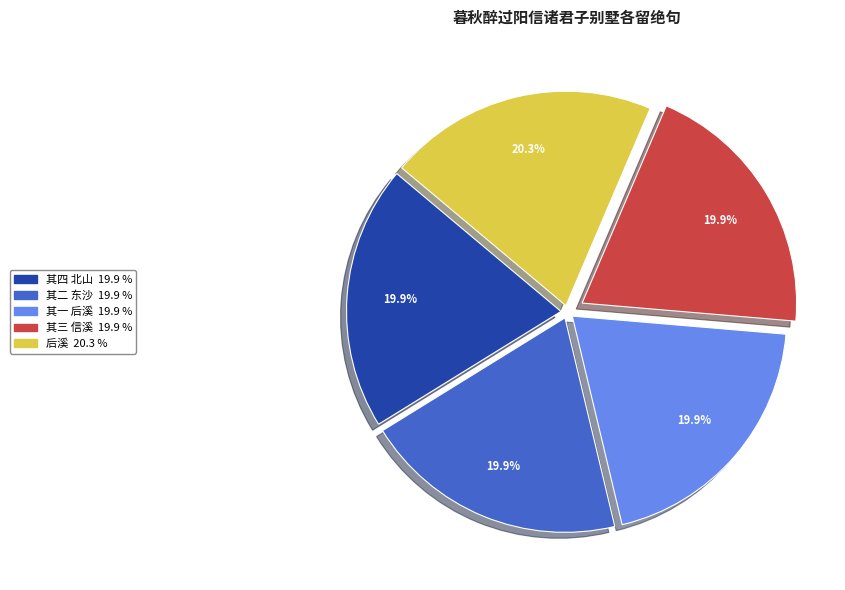

Does any single category account for the majority?

No